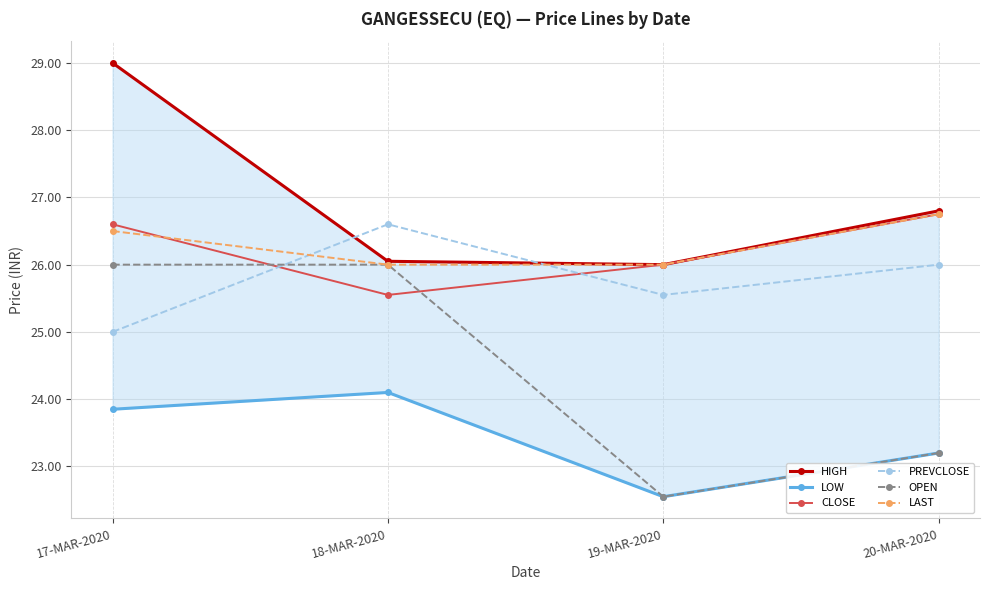

What is the label of the 1st point from the left?

17-MAR-2020